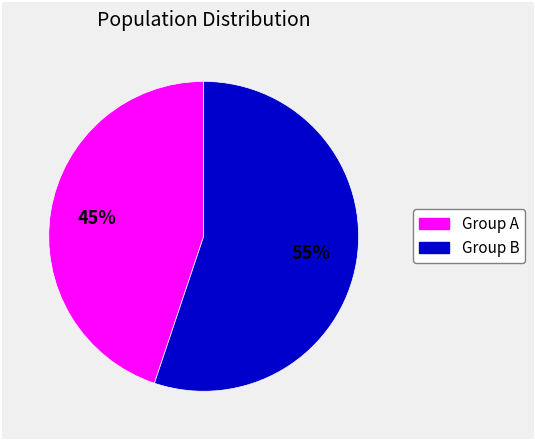

How many segments does this pie chart have?

2